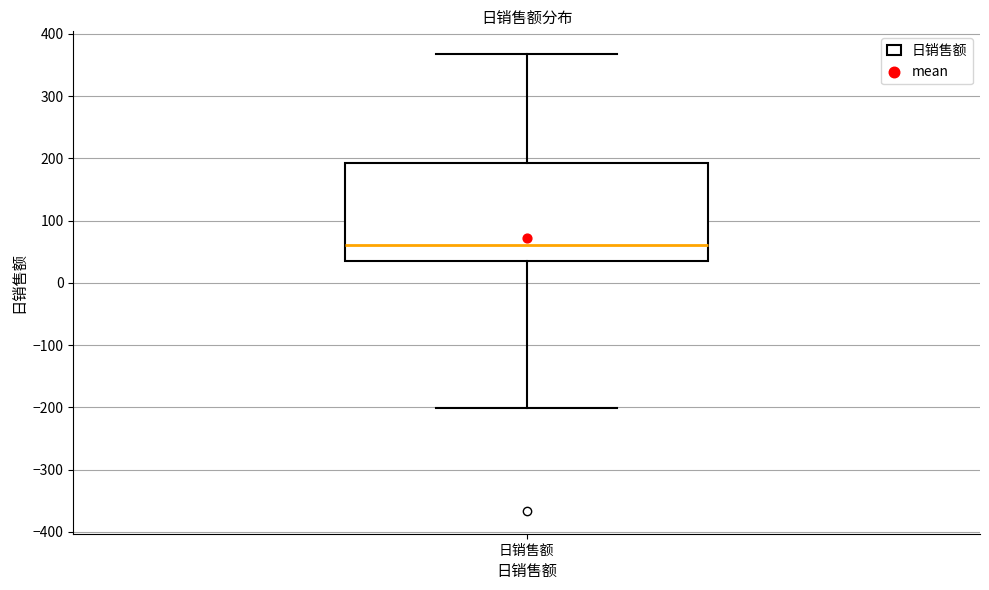

Read this box plot against the y-axis: the position of the median line, the range covered by the box, and the ends of both whiskers. The values are not printed on the chart, so give them approximately, as read against the axis.

median 60, box 30 to 190, whiskers -200 to 370